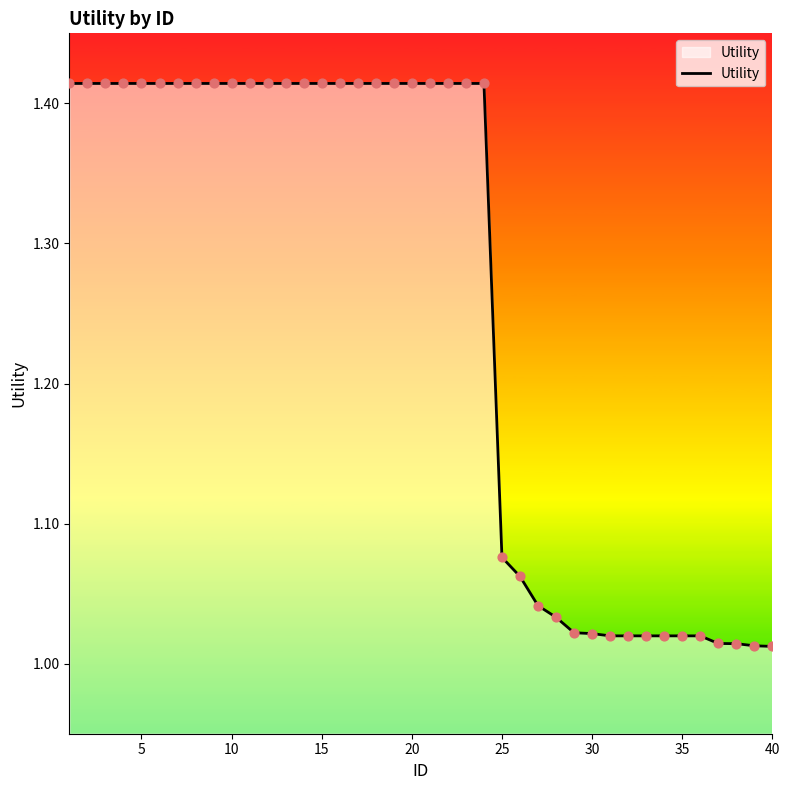

What is the difference between the maximum and minimum values?

0.4